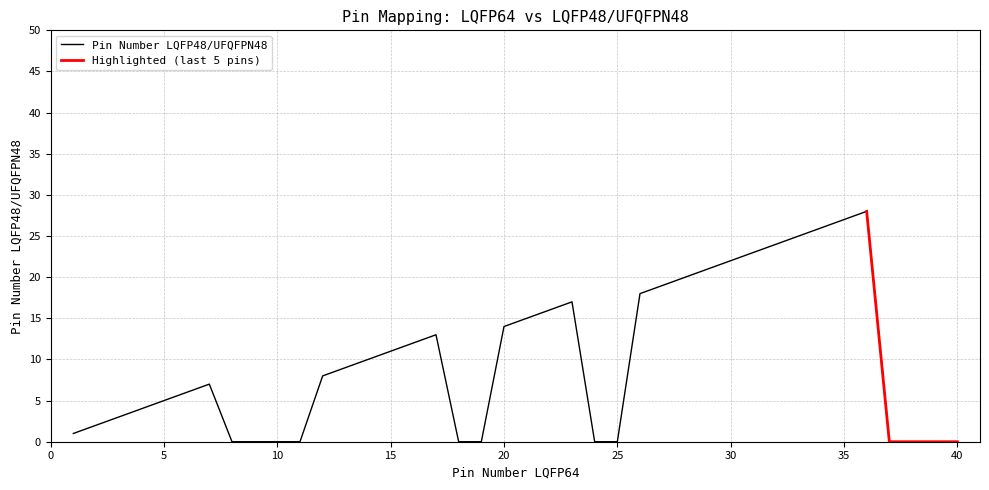

What is the value of the 27th point from the left?

19